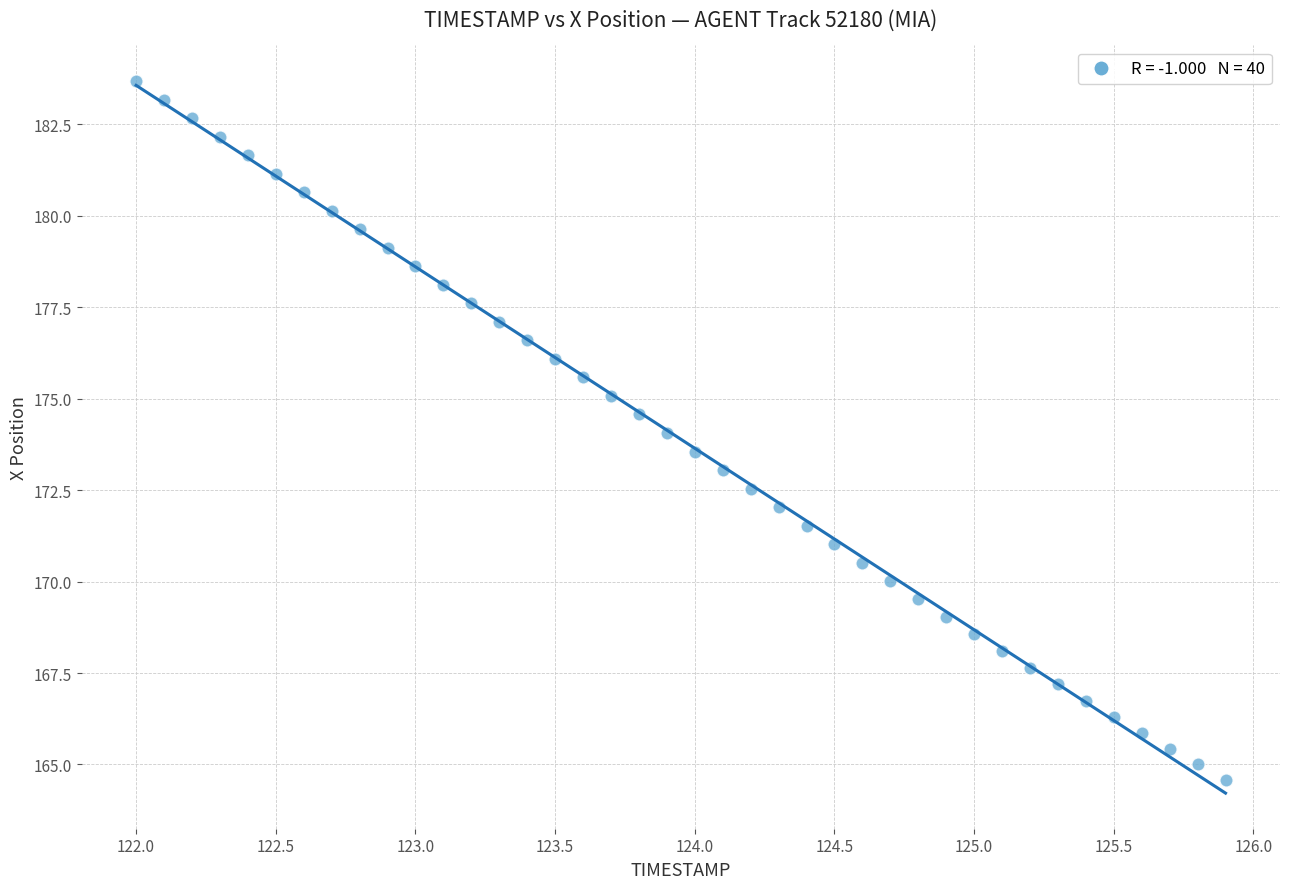

What is the range of X values (max minus min)?

3.9